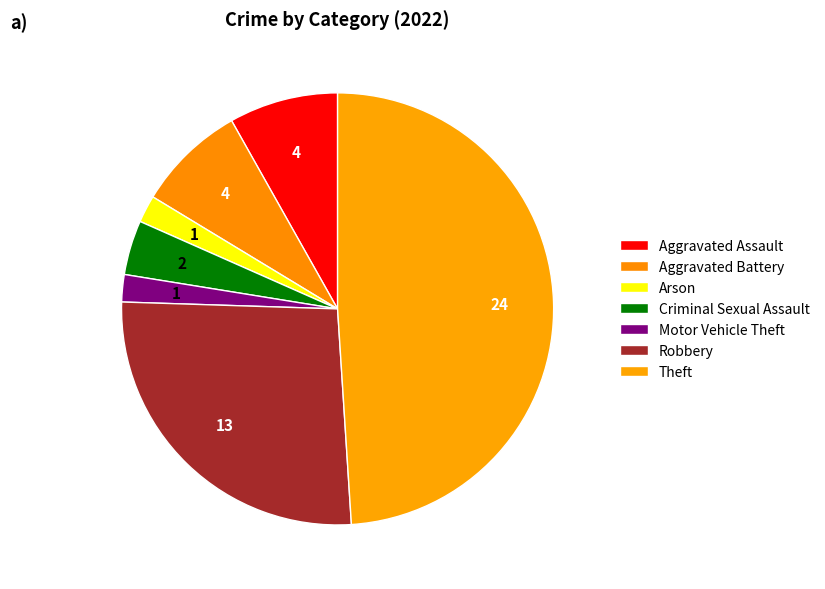

Which slice is the largest?

Theft